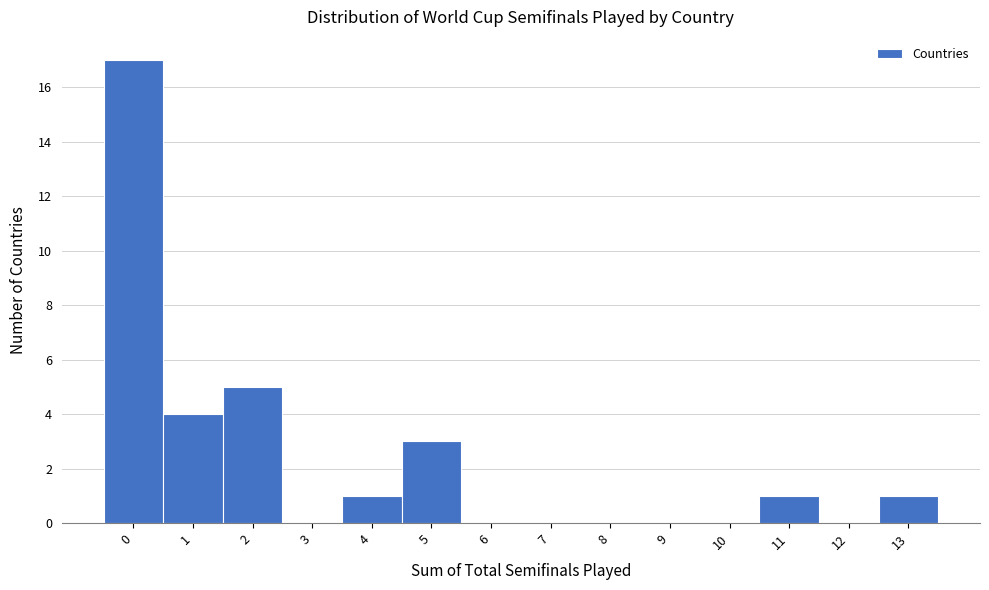

Reading left to right, transcribe this chart: for each bar, give the range it covers on the x-axis and its height. The values are not printed on the chart, so give them approximately, as read against the axis.

-0.5 to 0.5: 17
0.5 to 1.5: 4
1.5 to 2.5: 5
2.5 to 3.5: 0
3.5 to 4.5: 1
4.5 to 5.5: 3
5.5 to 6.5: 0
6.5 to 7.5: 0
7.5 to 8.5: 0
8.5 to 9.5: 0
9.5 to 10.5: 0
10.5 to 11.5: 1
11.5 to 12.5: 0
12.5 to 13.5: 1